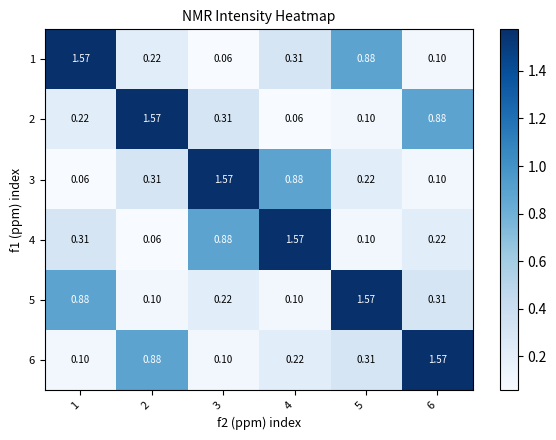

Is the value of 3 at 4 greater than the value of 5 at 2?

Yes